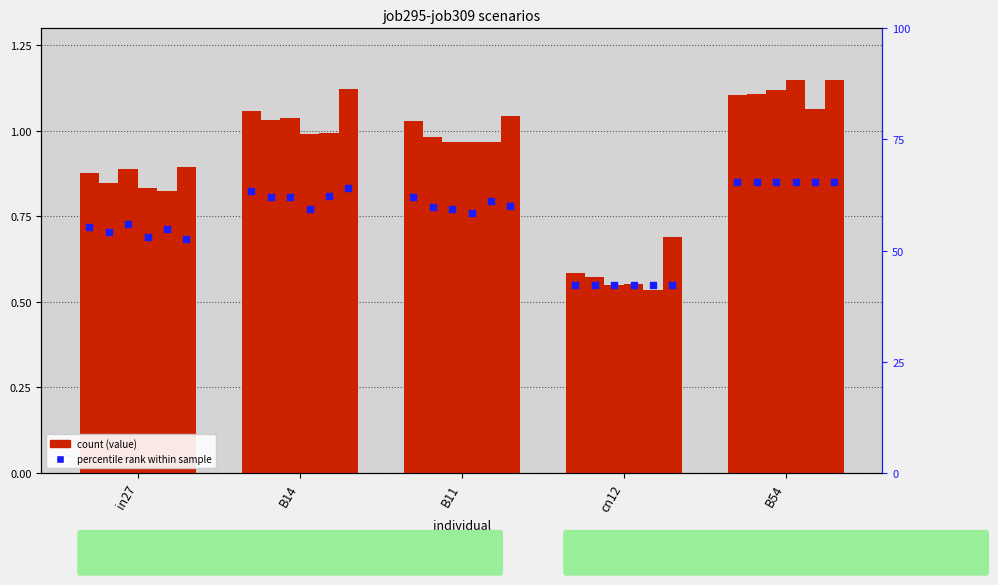

At which category is the sum across all series the highest?

B54